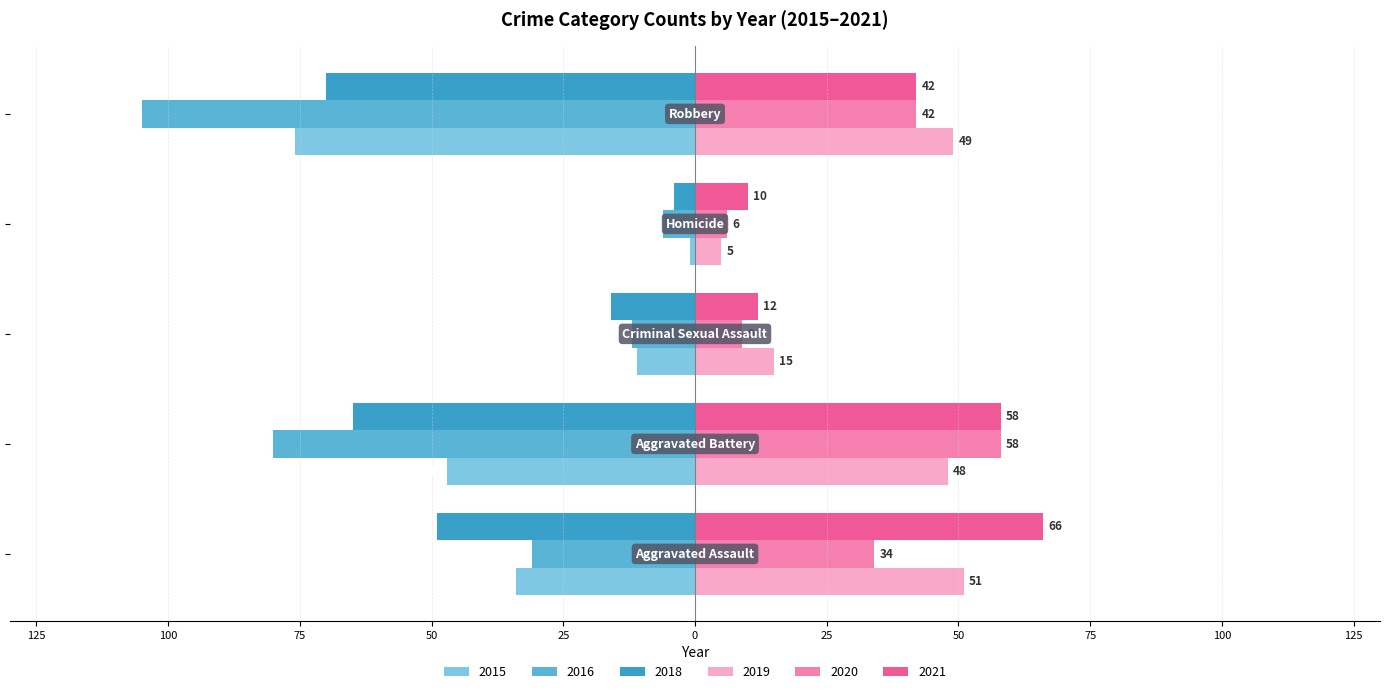

What are all the series names shown in the legend?

2015, 2016, 2018, 2019, 2020, 2021